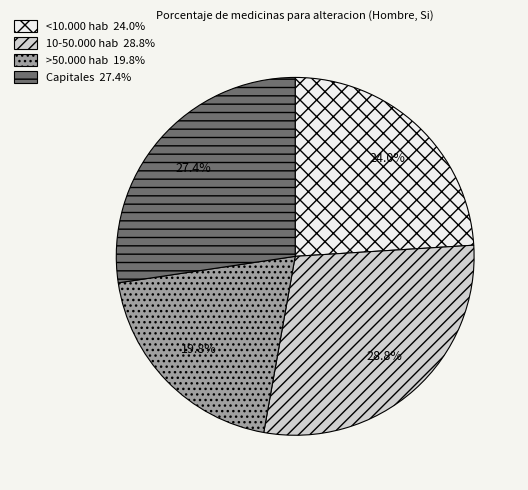

Which slice is the largest?

10-50.000 hab